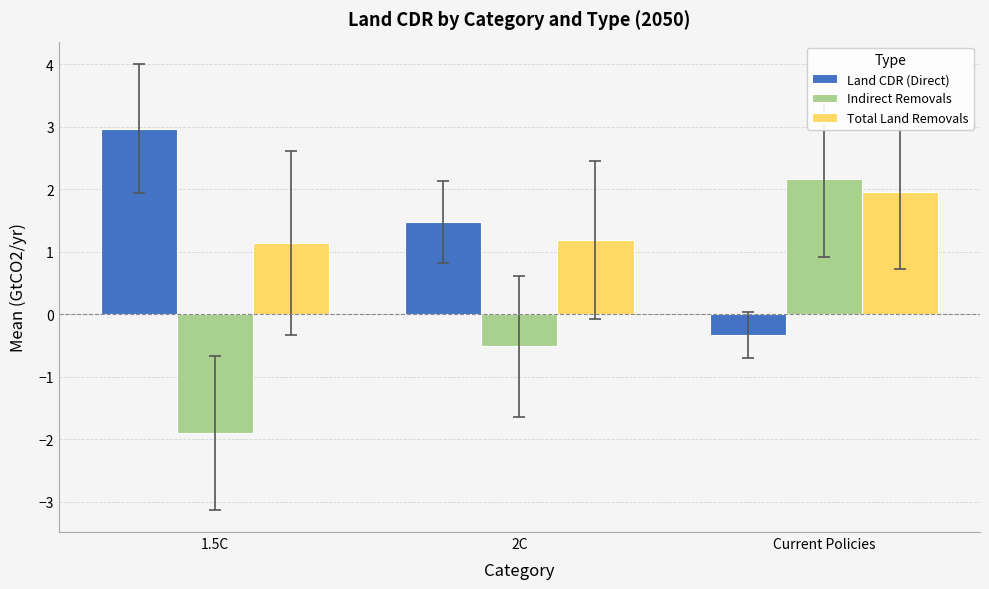

The Indirect Removals series shows -0.5 at 2C. True or false?

True